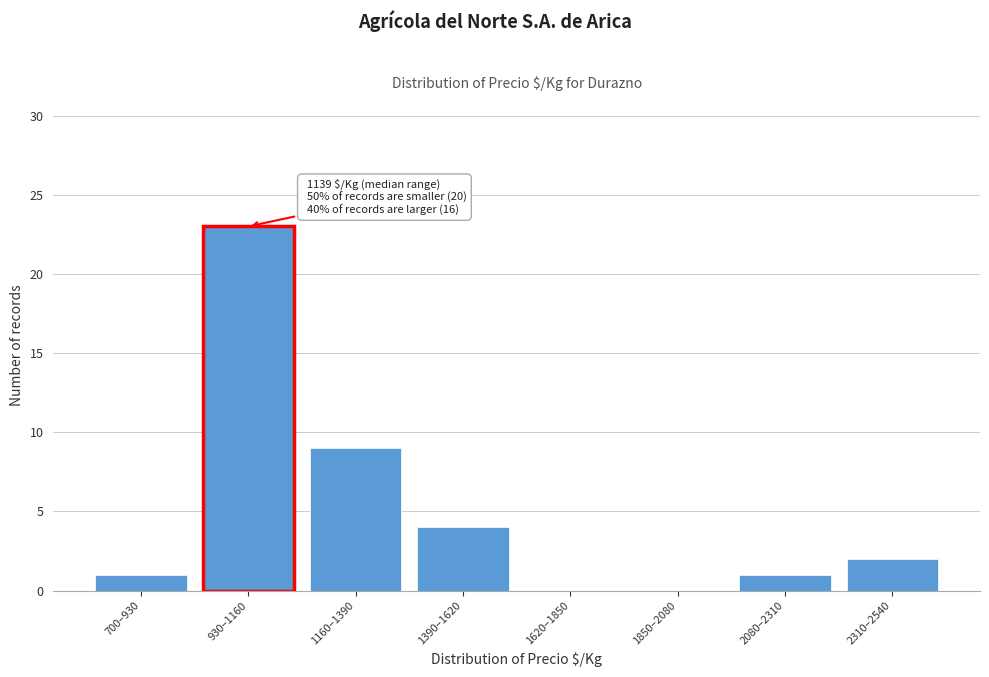

Reading left to right, extract all data points from this chart.

700–930=1	930–1160=23	1160–1390=9	1390–1620=4	1620–1850=0	1850–2080=0	2080–2310=1	2310–2540=2